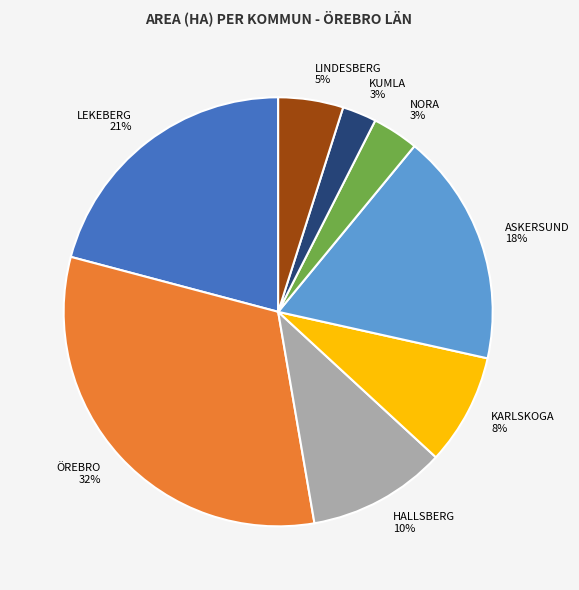

Does NORA represent more than half of the total?

No